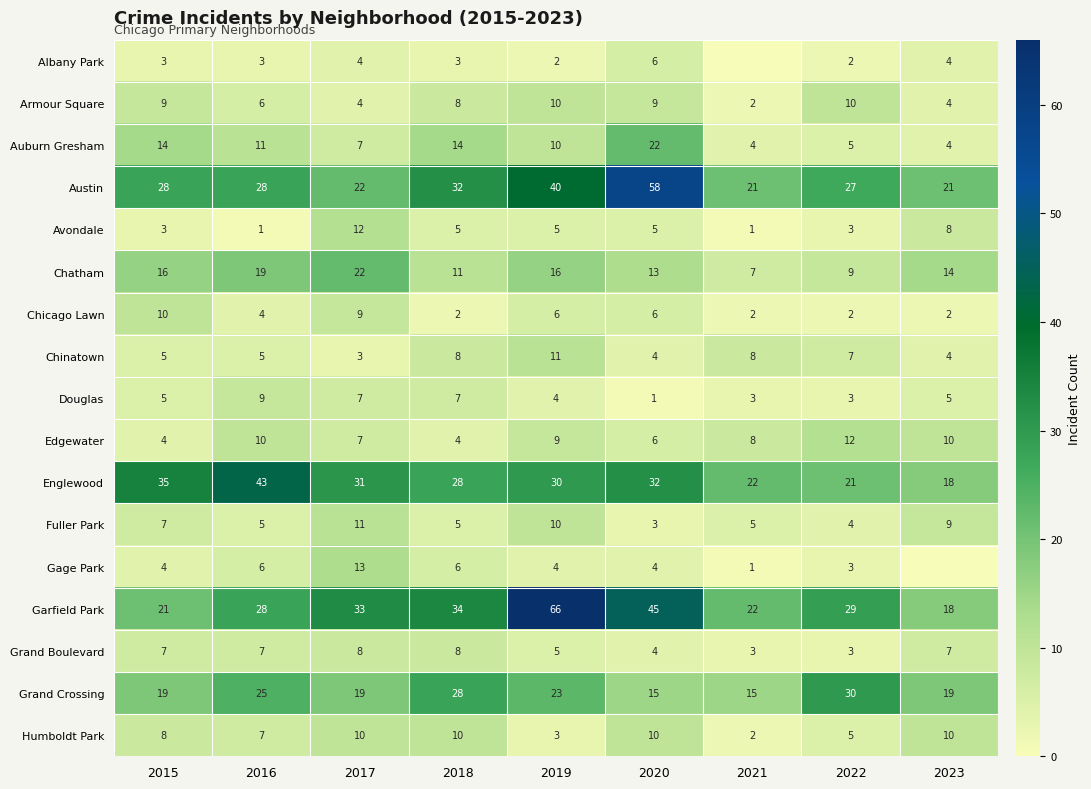

Where does the Garfield Park series first go above 29?

2017